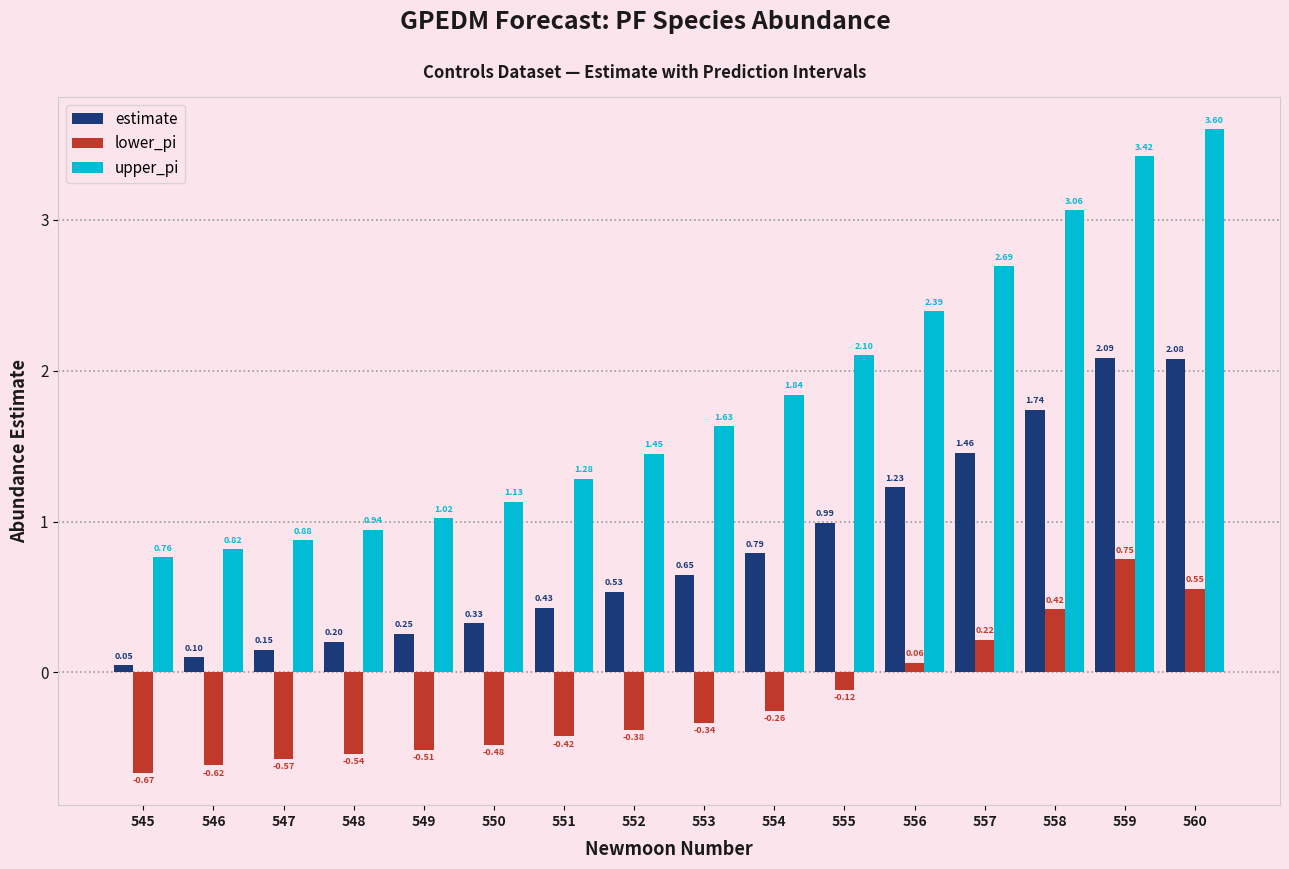

Which series has the largest range (max minus min)?

upper_pi